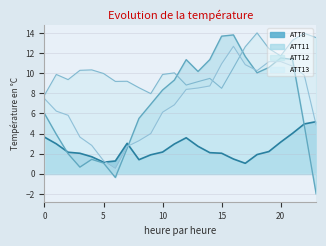

What are all the series names shown in the legend?

ATT8, ATT11, ATT12, ATT13